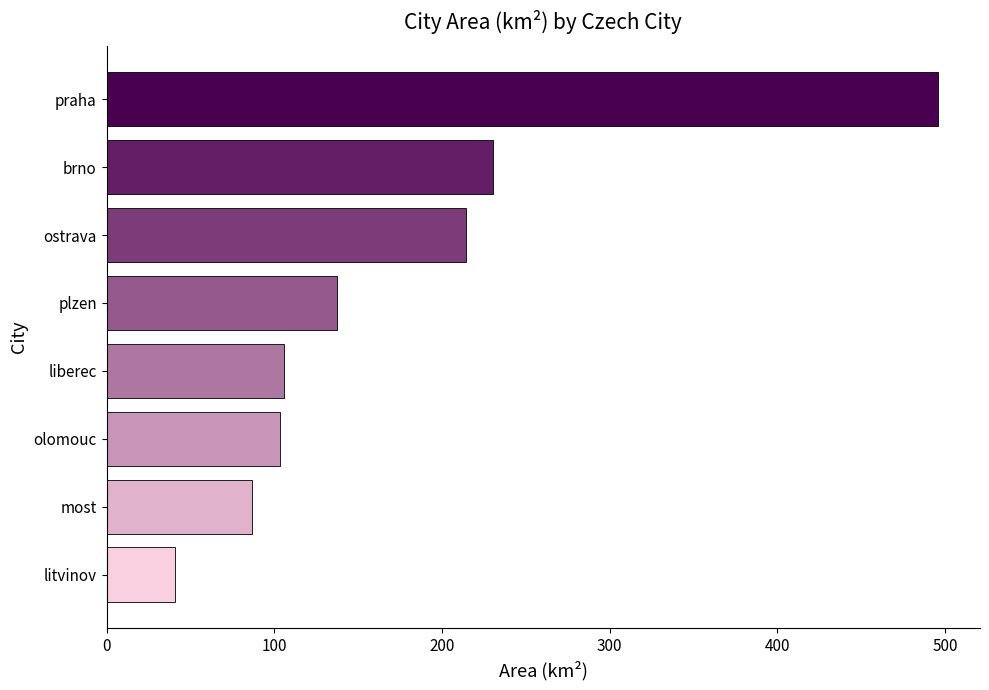

How many values exceed 137?

4